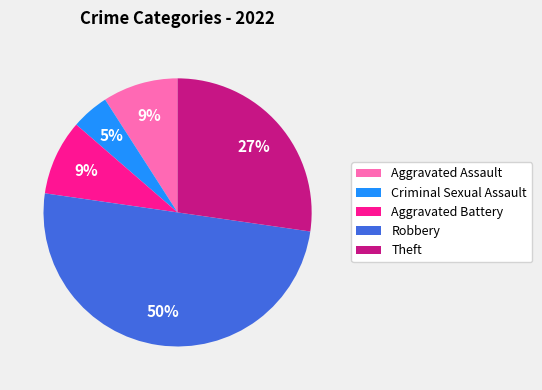

How many slices are in this pie chart?

5